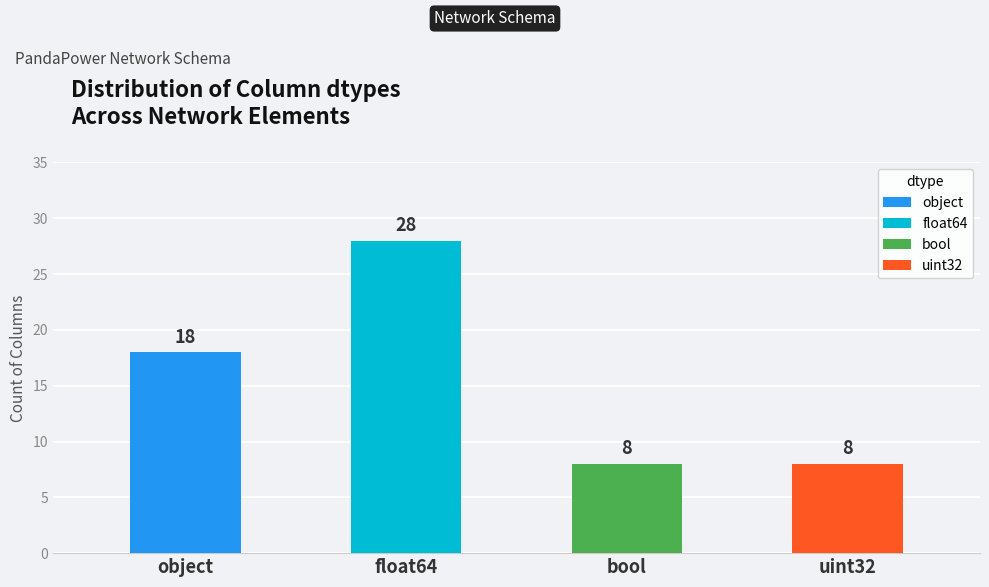

Which category has the lowest value across all series?

bool